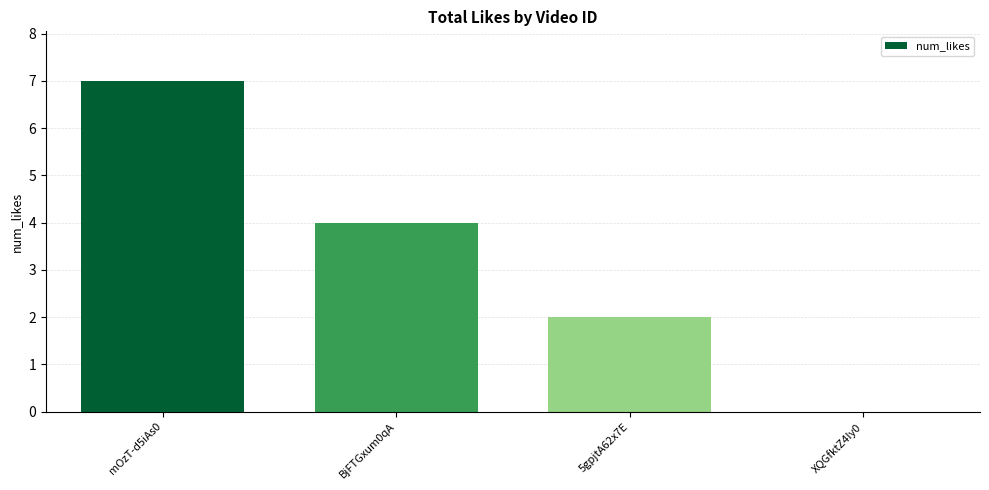

Between XQGfktZ4Iy0 and 5gpjtA62x7E, which is larger?

5gpjtA62x7E